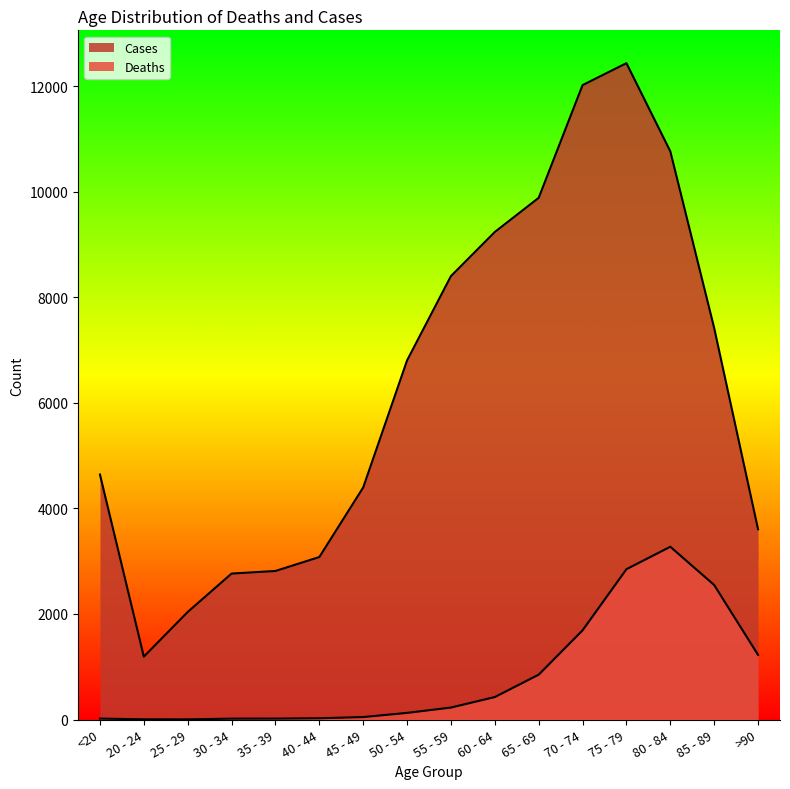

How many values in the Cases series exceed 6803?

7